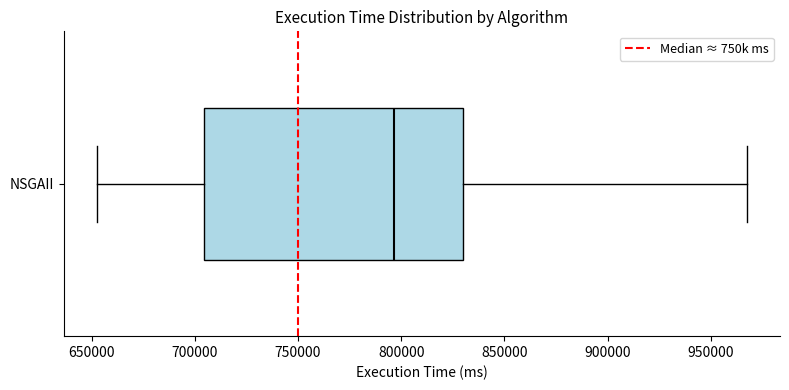

Read this box plot against the x-axis: the position of the median line, the range covered by the box, and the ends of both whiskers. The values are not printed on the chart, so give them approximately, as read against the axis.

median 795000, box 705000 to 830000, whiskers 650000 to 970000